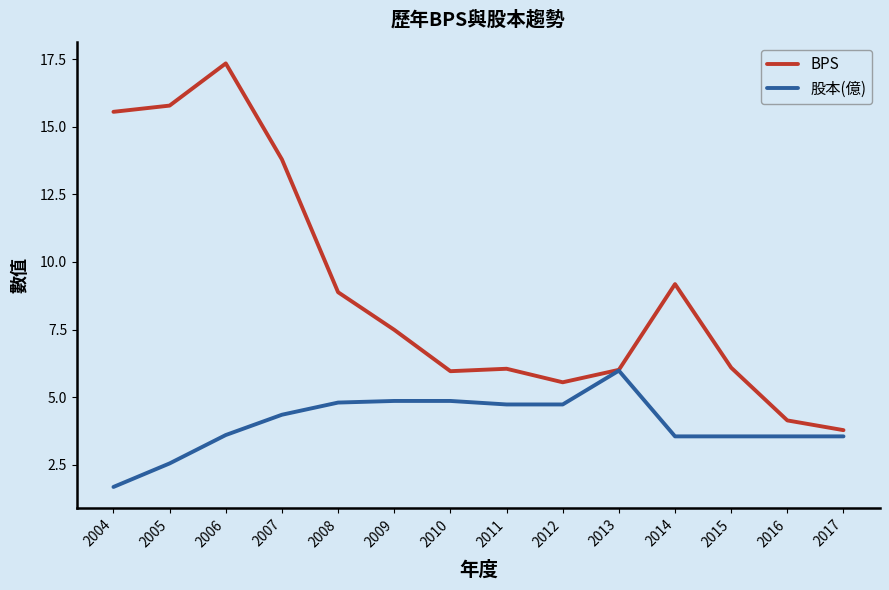

Rank the series by their maximum value, from highest to lowest.

BPS, 股本(億)